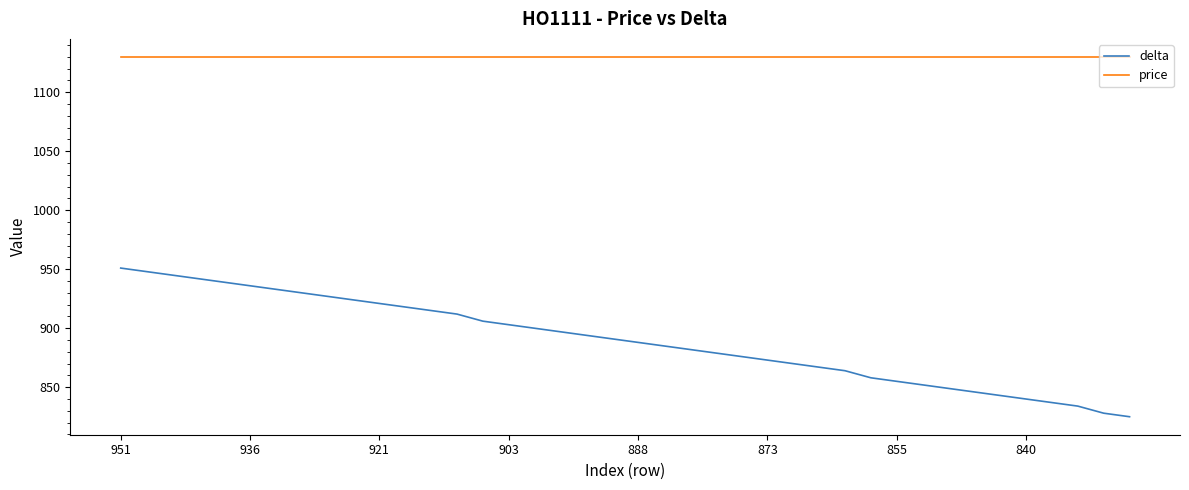

True or false: delta and price intersect in this chart.

False